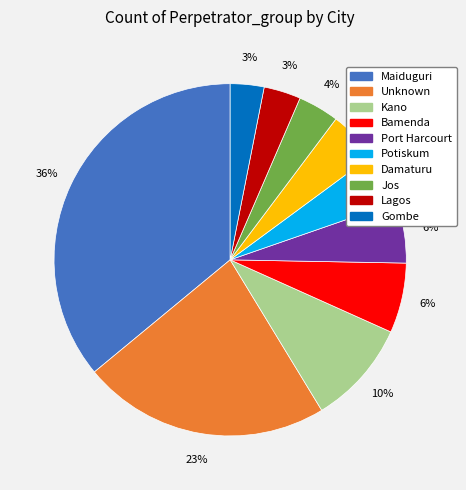

How many segments does this pie chart have?

10